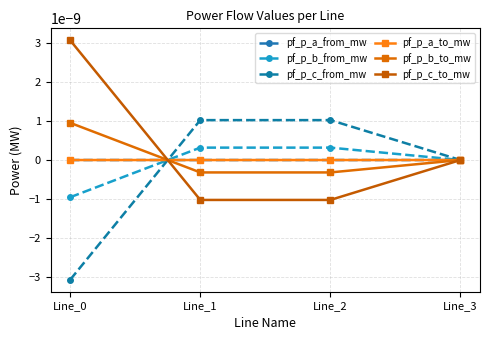

Does the chart have visible grid lines?

Yes